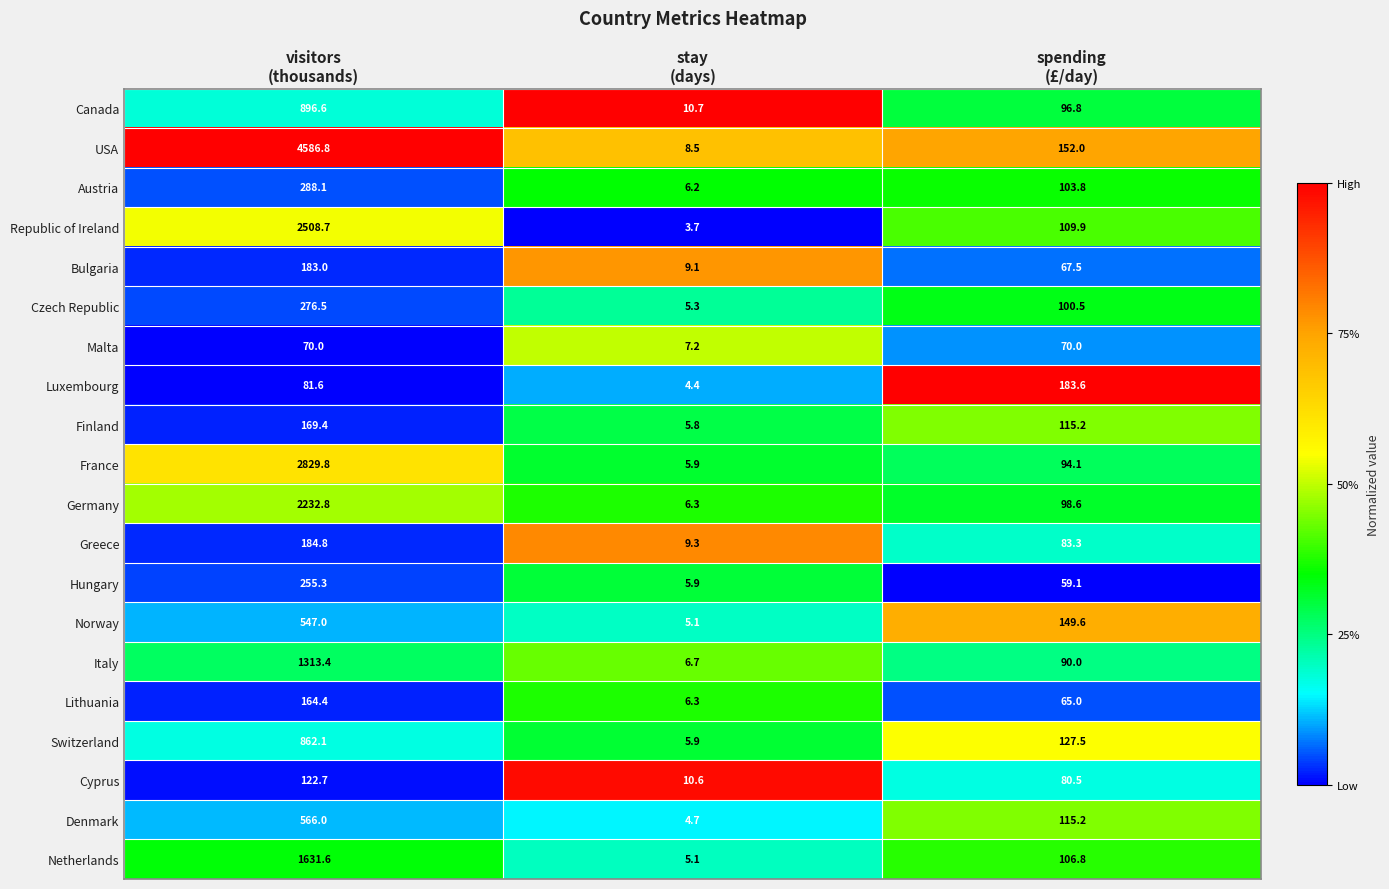

List the series in order of their peak value, highest first.

USA, France, Republic of Ireland, Germany, Netherlands, Italy, Canada, Switzerland, Denmark, Norway, Austria, Czech Republic, Hungary, Greece, Luxembourg, Bulgaria, Finland, Lithuania, Cyprus, Malta